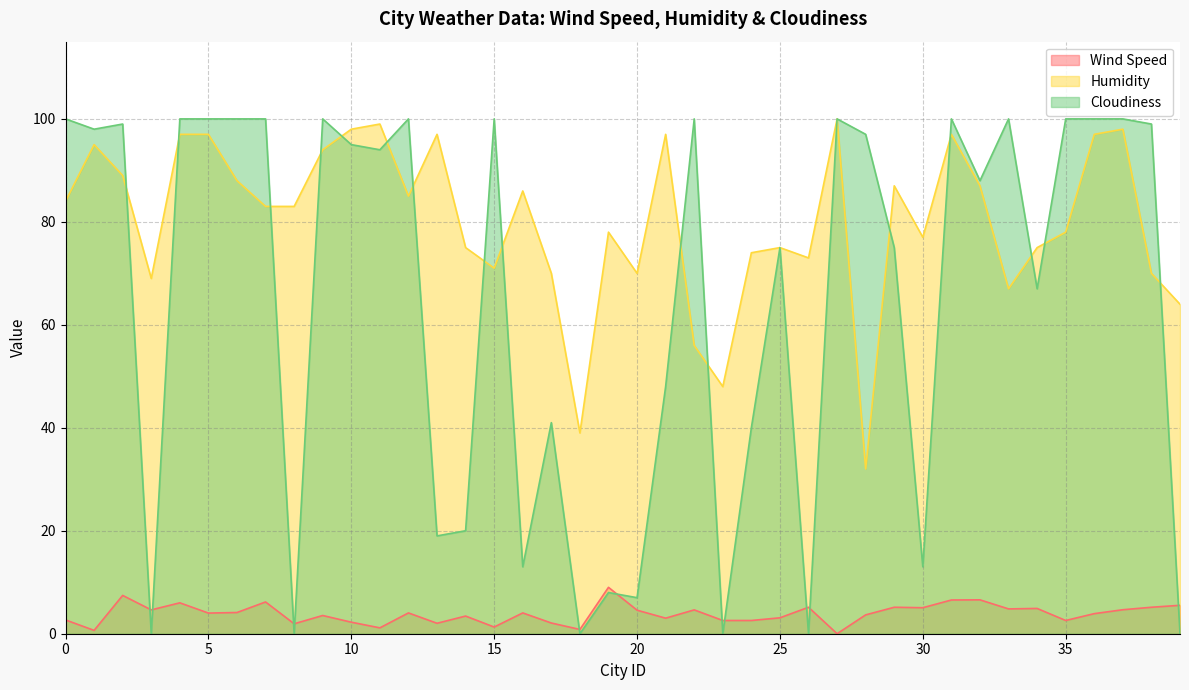

What is the difference between the highest and lowest values at 22?

95.4